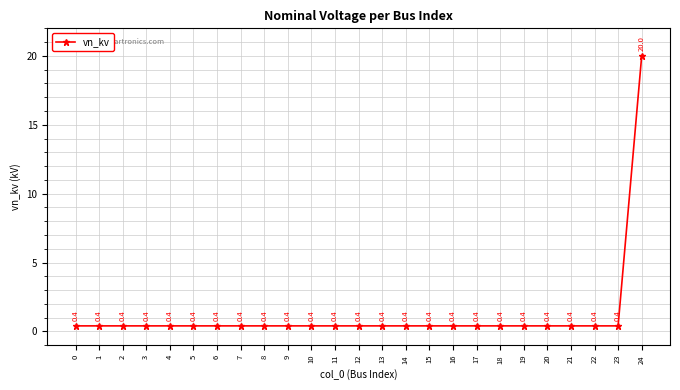

Reading left to right, list all the values displayed in this chart.

0.4	0.4	0.4	0.4	0.4	0.4	0.4	0.4	0.4	0.4	0.4	0.4	0.4	0.4	0.4	0.4	0.4	0.4	0.4	0.4	0.4	0.4	0.4	0.4	20.0